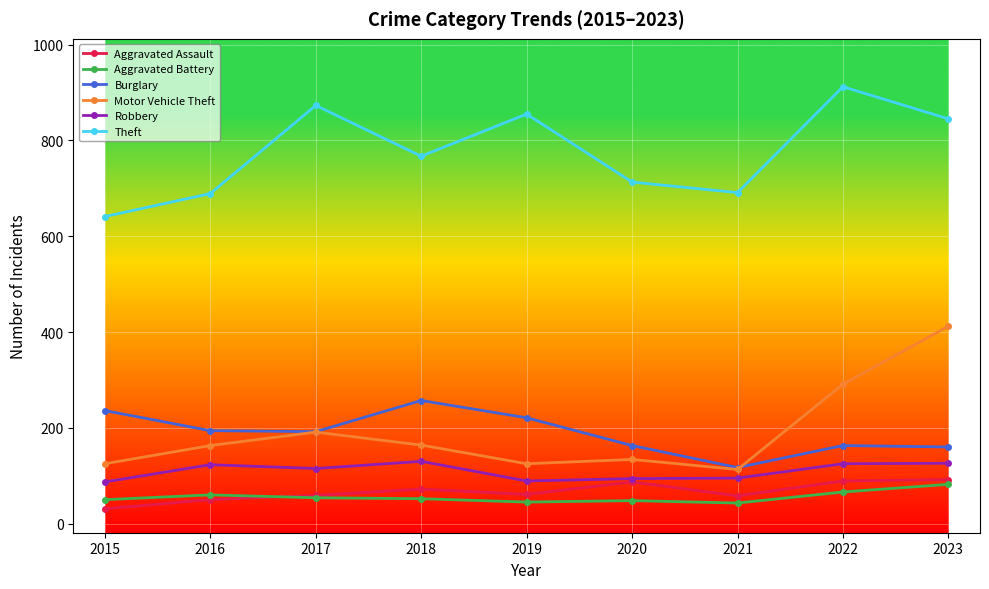

True or false: Aggravated Battery and Motor Vehicle Theft intersect in this chart.

False